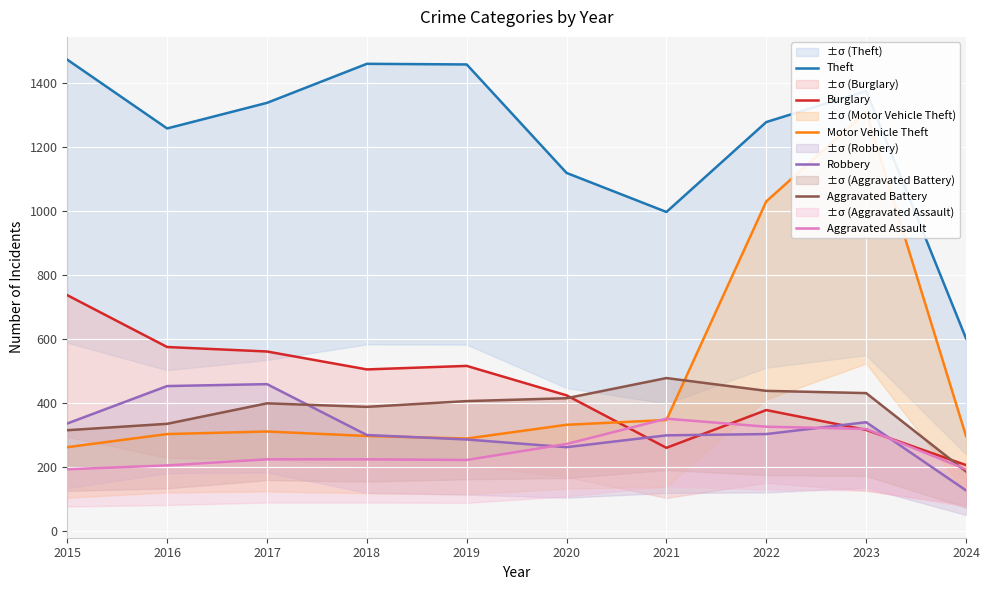

Where does the Aggravated Assault series first go above 225?

2020